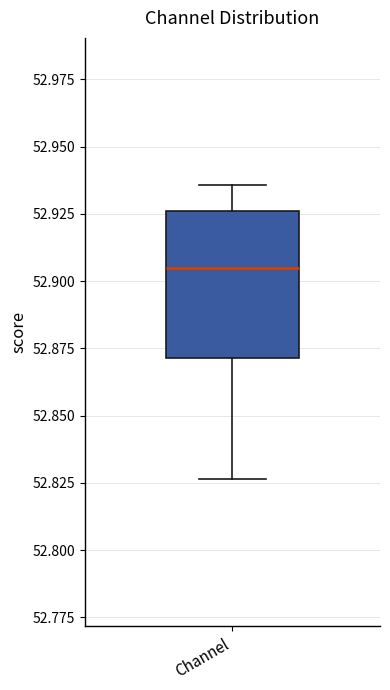

Where does the lower whisker of the box for Channel end on the y-axis? The values are not printed on the chart, so give them approximately, as read against the axis.

52.825